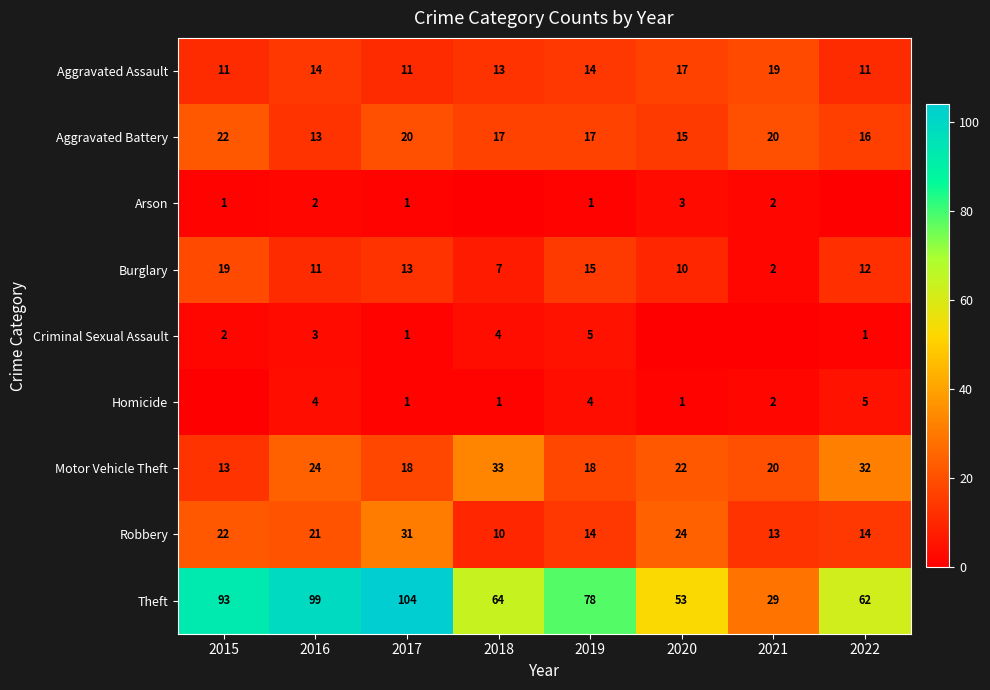

Is it true that Aggravated Assault equals 3 at 2019?

False